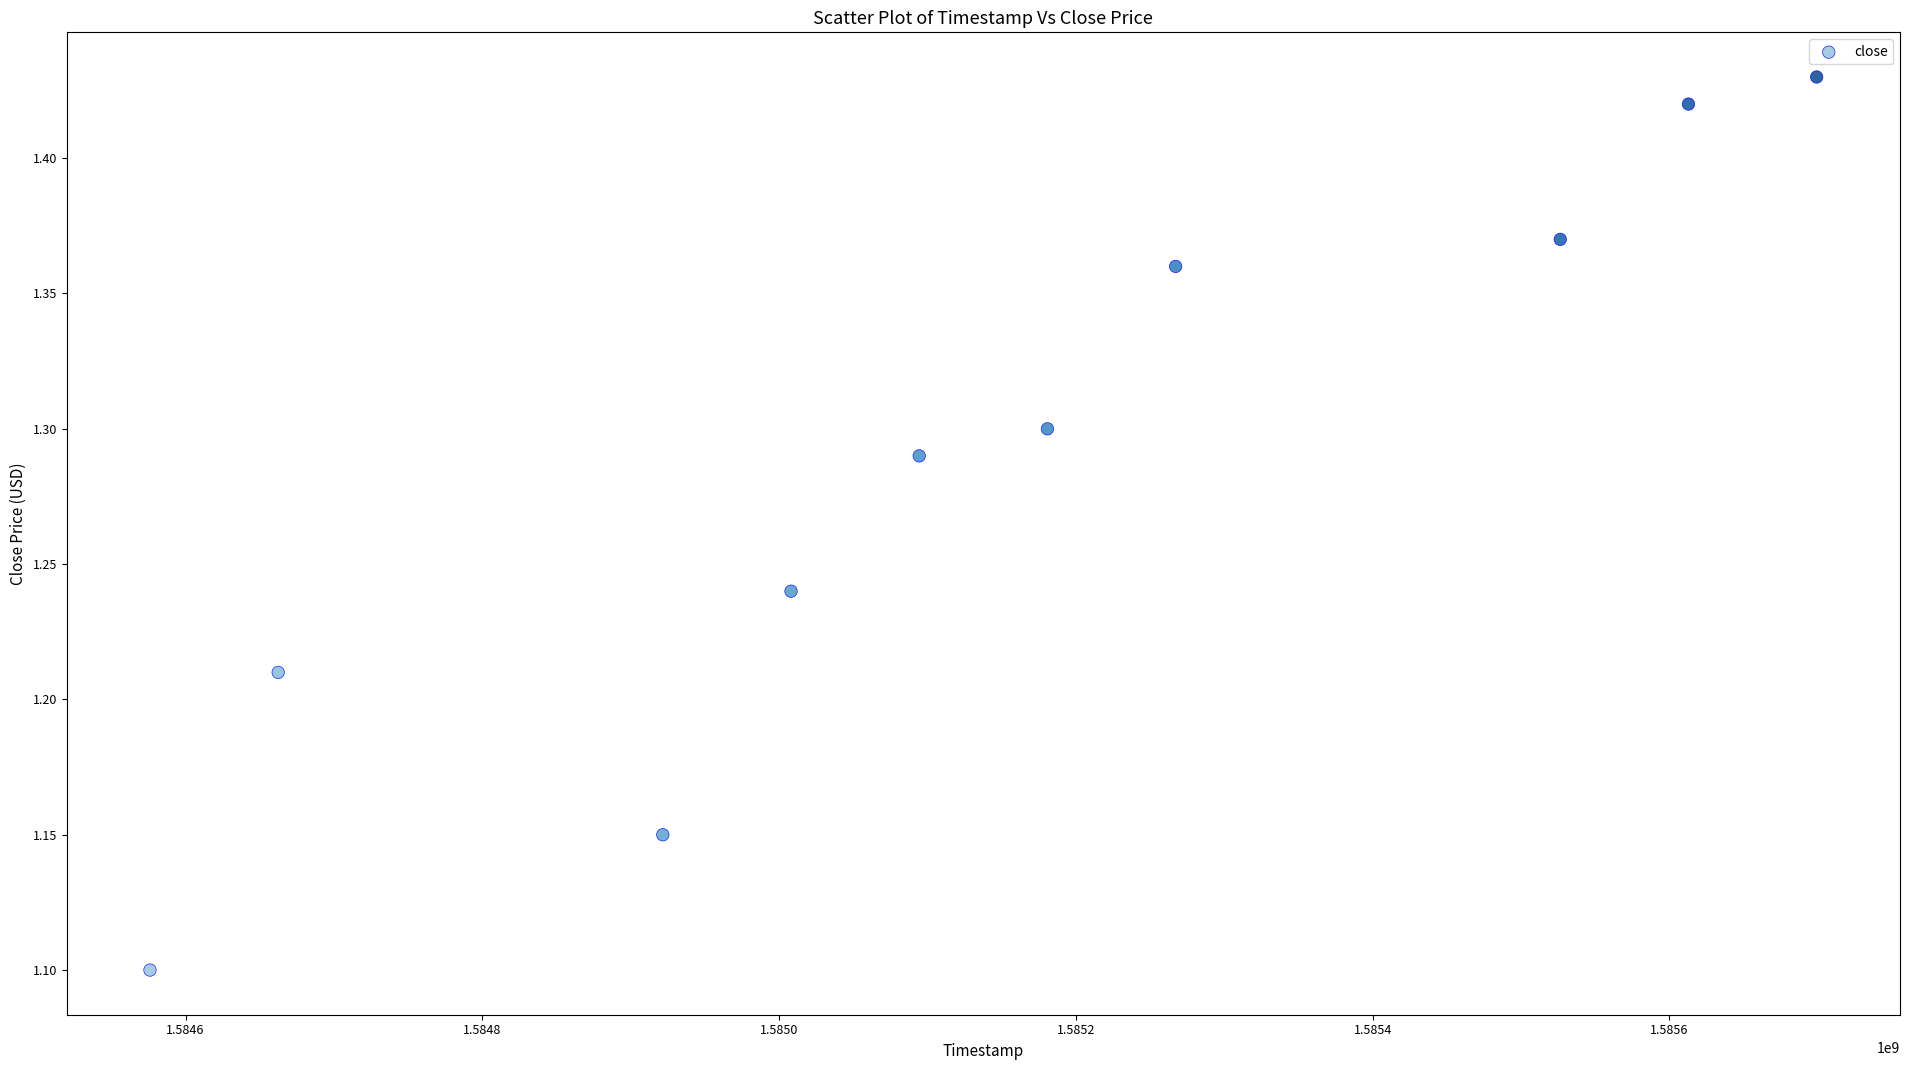

What is the range of X values (max minus min)?

1123200.0